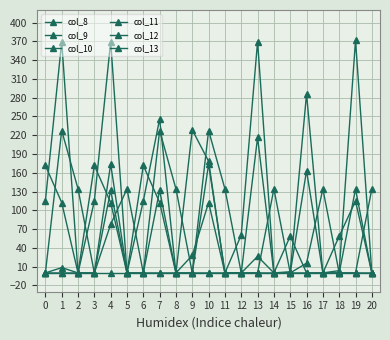

Is this an area chart (filled region under the line)?

No